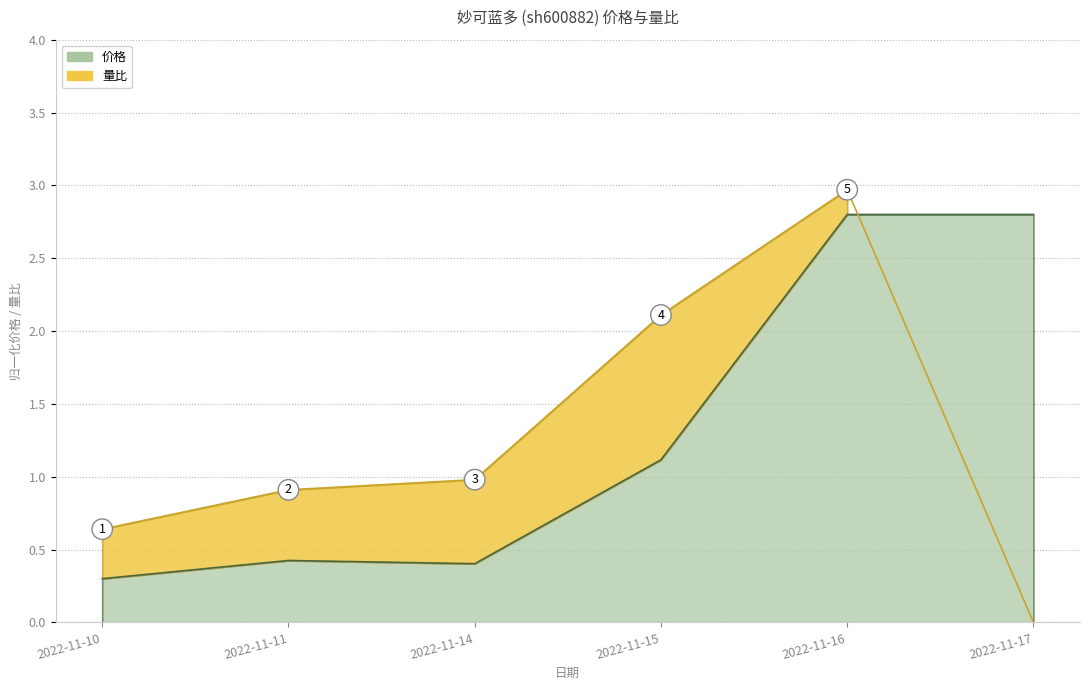

Where do 量比 and 价格 first cross each other?

2022-11-16 and 2022-11-17